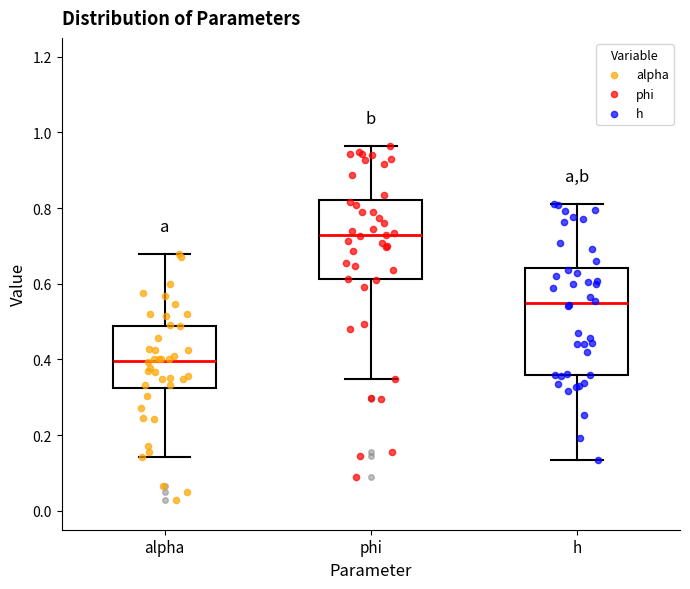

Reading left to right, transcribe this box plot: for each box, give where its median line is, the range the box spans, and where its two whiskers end, as read against the y-axis. The values are not printed on the chart, so give them approximately, as read against the axis.

alpha: median 0.40, box 0.32 to 0.48, whiskers 0.14 to 0.68
phi: median 0.72, box 0.62 to 0.82, whiskers 0.34 to 0.96
h: median 0.54, box 0.36 to 0.64, whiskers 0.14 to 0.82